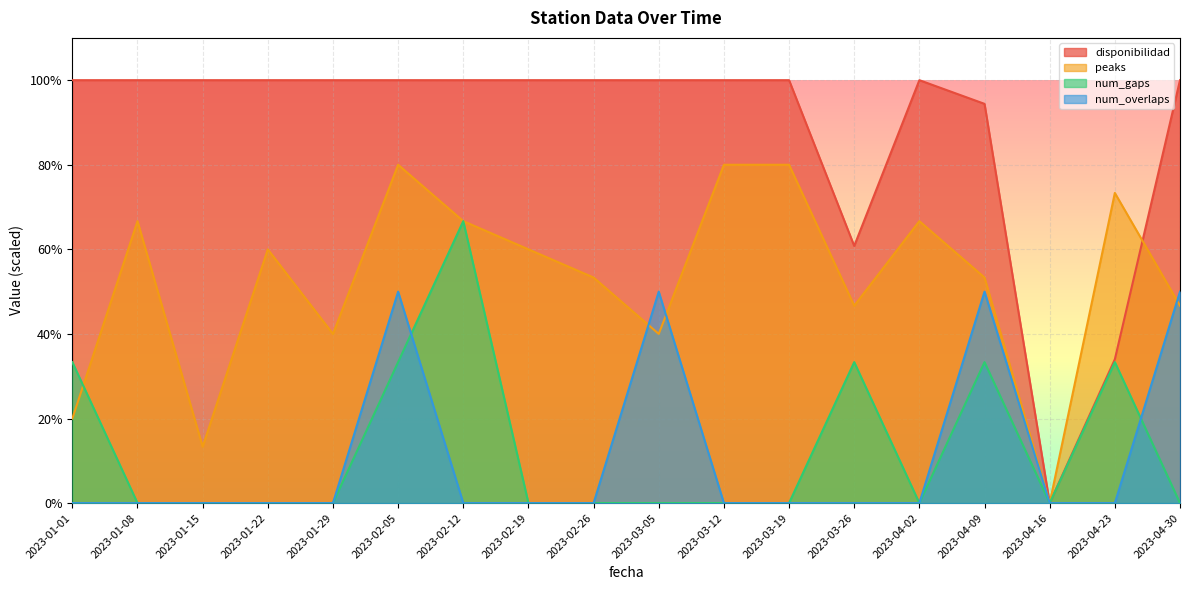

What is the sum of all num_gaps values?

233.3